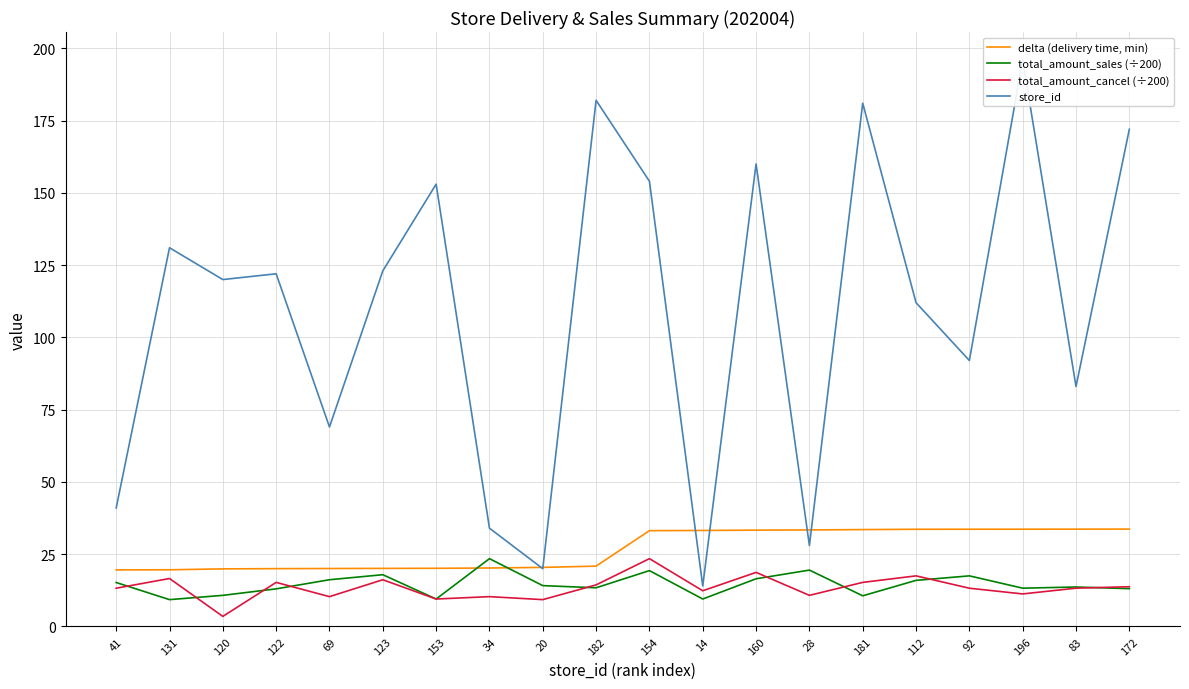

Reading right to left, what are all the values shown in this chart?

delta (delivery time, min): 33.7	33.7	33.6	33.6	33.6	33.5	33.4	33.3	33.2	33.1	20.9	20.4	20.2	20.1	20.1	20.1	20.0	19.9	19.6	19.6
total_amount_sales (÷200): 13.1	13.7	13.2	17.5	15.9	10.6	19.5	16.5	9.5	19.3	13.4	14.1	23.5	9.5	17.9	16.2	13.0	10.8	9.3	15.2
total_amount_cancel (÷200): 13.8	13.2	11.3	13.2	17.5	15.2	10.8	18.7	12.4	23.5	14.4	9.3	10.3	9.5	16.2	10.3	15.2	3.5	16.6	13.2
store_id: 172.0	83.0	196.0	92.0	112.0	181.0	28.0	160.0	14.0	154.0	182.0	20.0	34.0	153.0	123.0	69.0	122.0	120.0	131.0	41.0